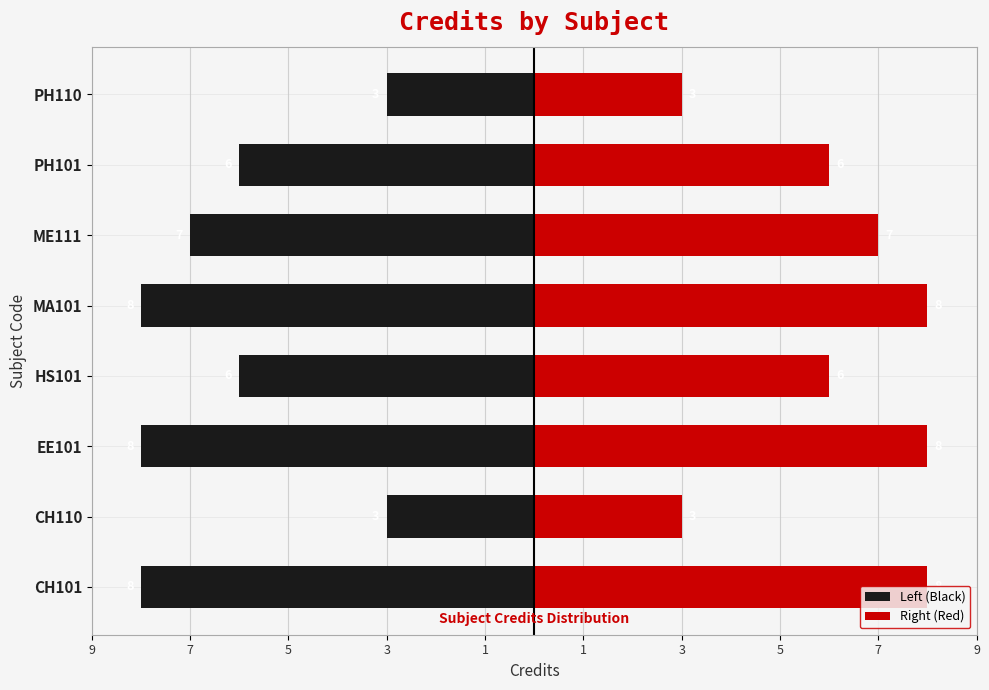

What is the average value of the Right (Red) series?

6